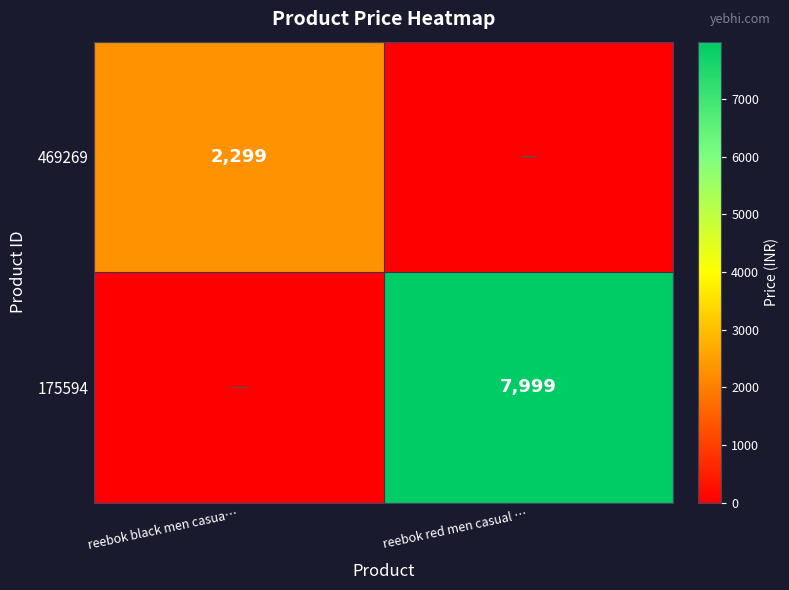

The value of 469269 at reebok black men casua… is 2299. True or false?

True